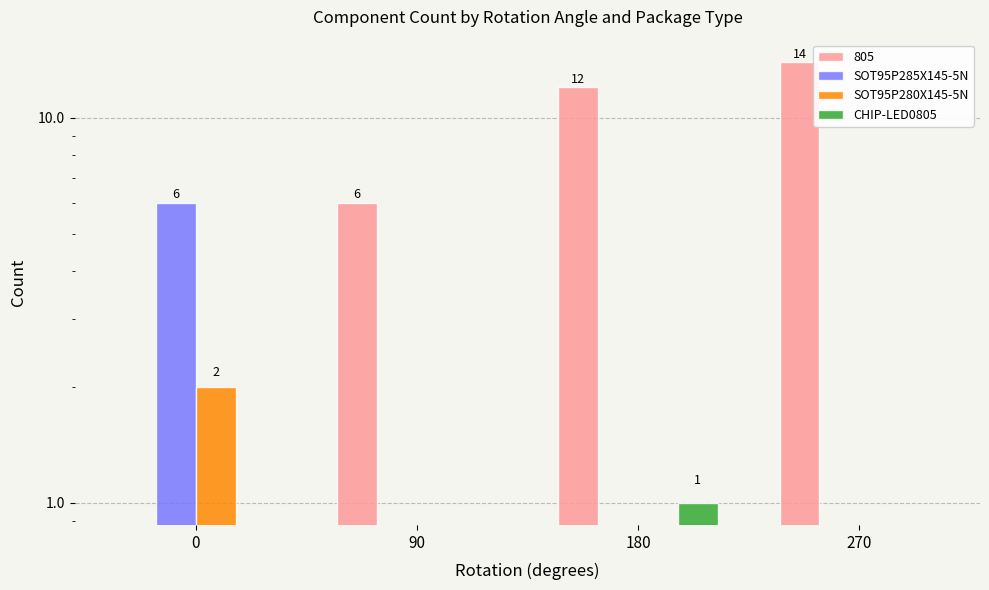

The SOT95P280X145-5N series shows 0 at 90. True or false?

True